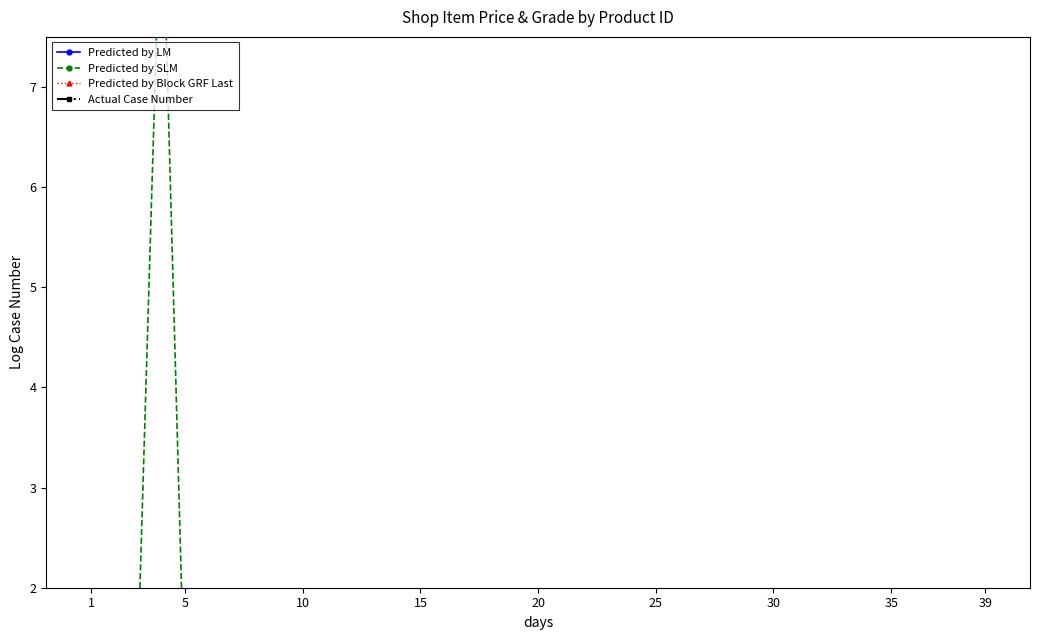

What are all the series names shown in the legend?

Predicted by LM, Predicted by SLM, Predicted by Block GRF Last, Actual Case Number